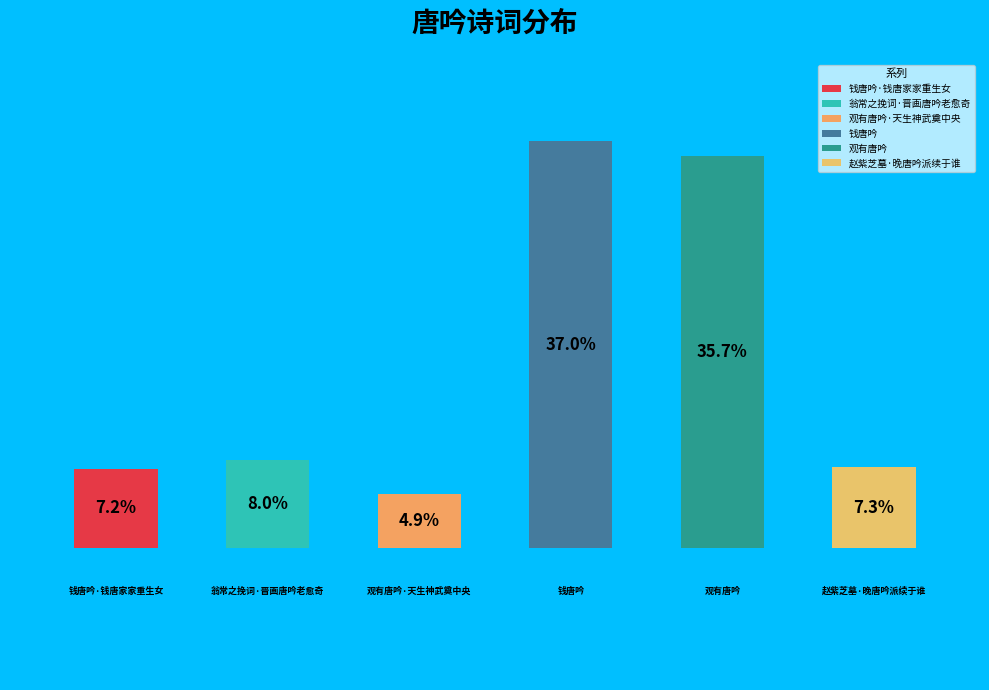

What is the smallest slice in the pie chart?

观有唐吟·天生神武奠中央